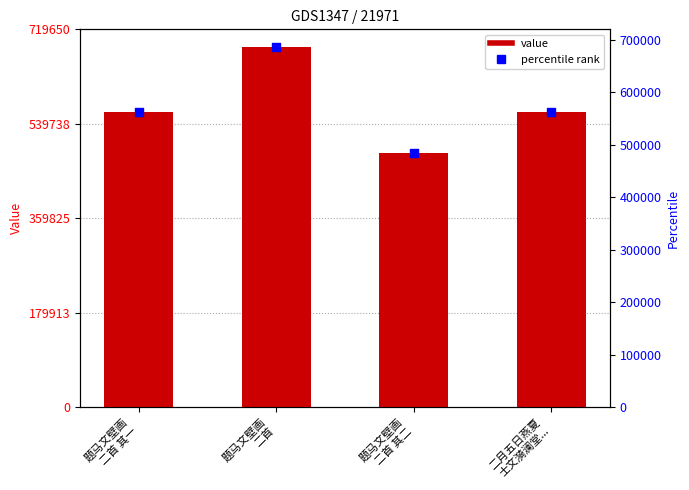

At which category is the sum across all series the highest?

题马文壁画
二首